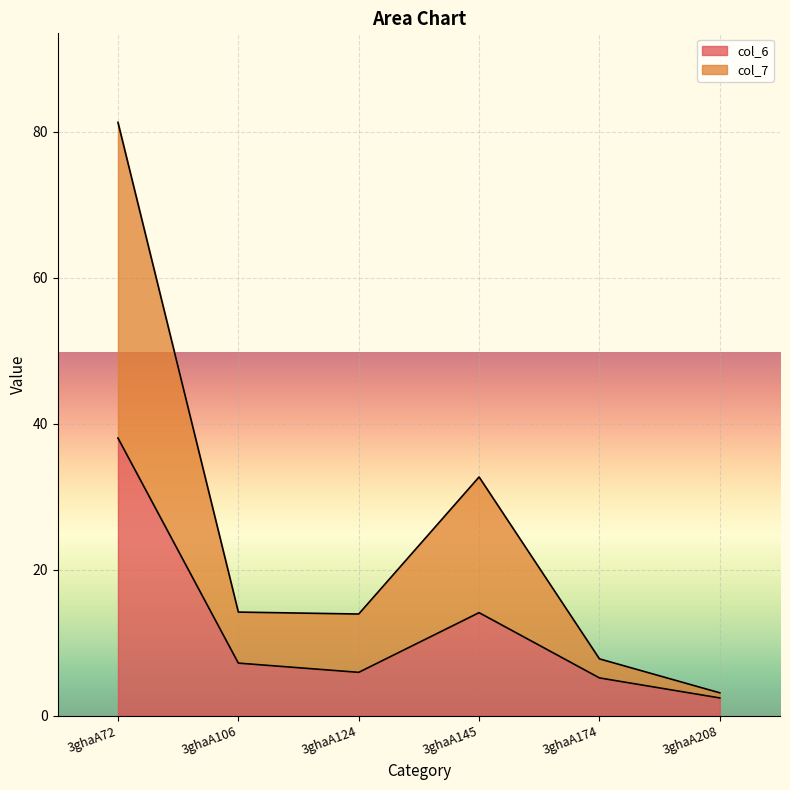

What is the difference between the col_7 values at 3ghaA72 and 3ghaA208?

78.1